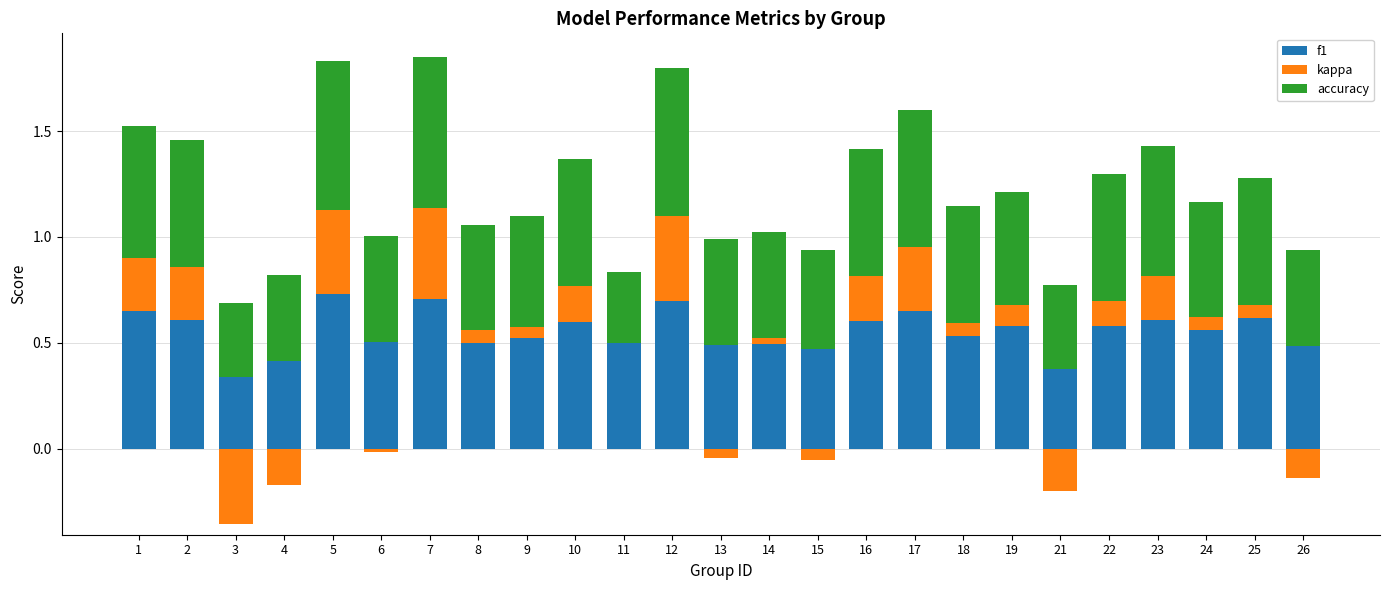

Are the bars horizontal?

No